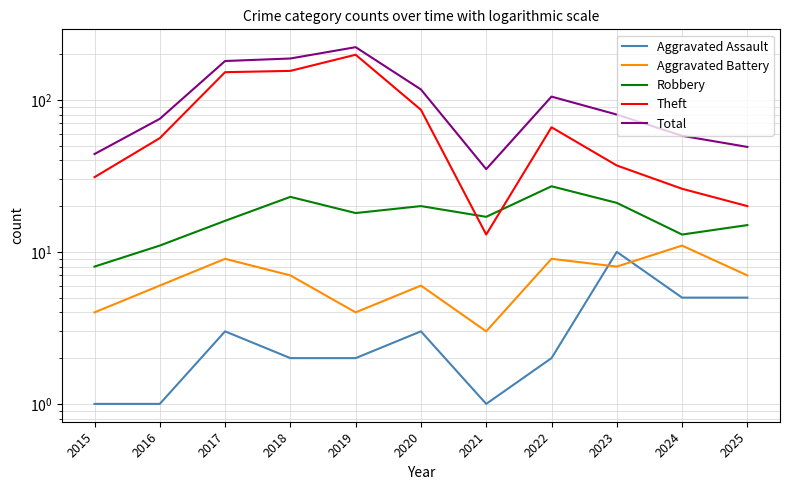

What are all the series names shown in the legend?

Aggravated Assault, Aggravated Battery, Robbery, Theft, Total